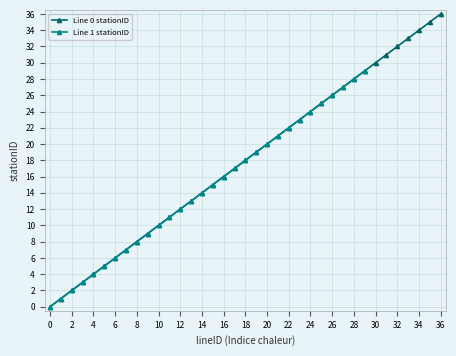

The value of Line 0 stationID at 6 is 4. True or false?

False